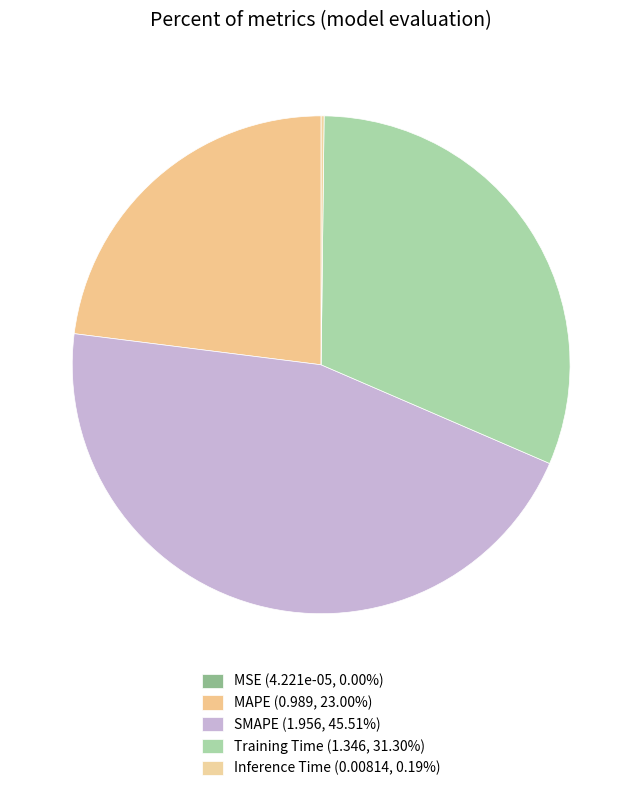

Rank the categories by value from lowest to highest.

MSE, Inference Time, MAPE, Training Time, SMAPE